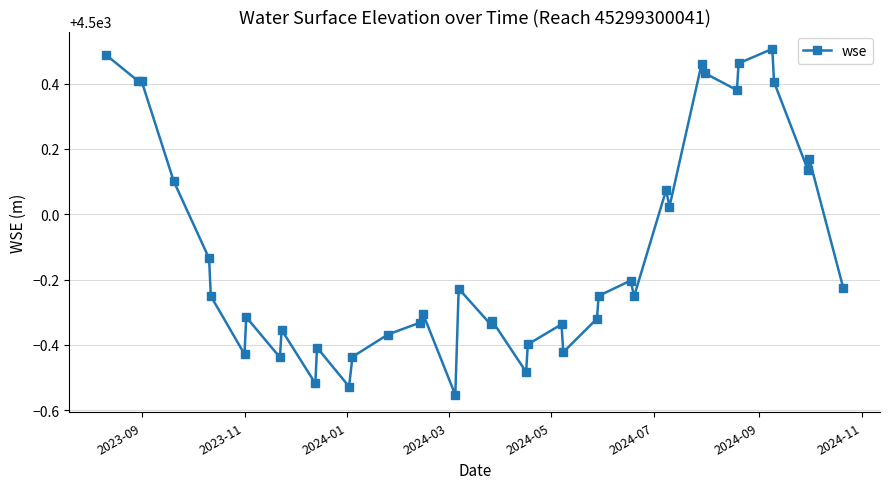

True or false: the data has more than 0 interior local peaks.

True